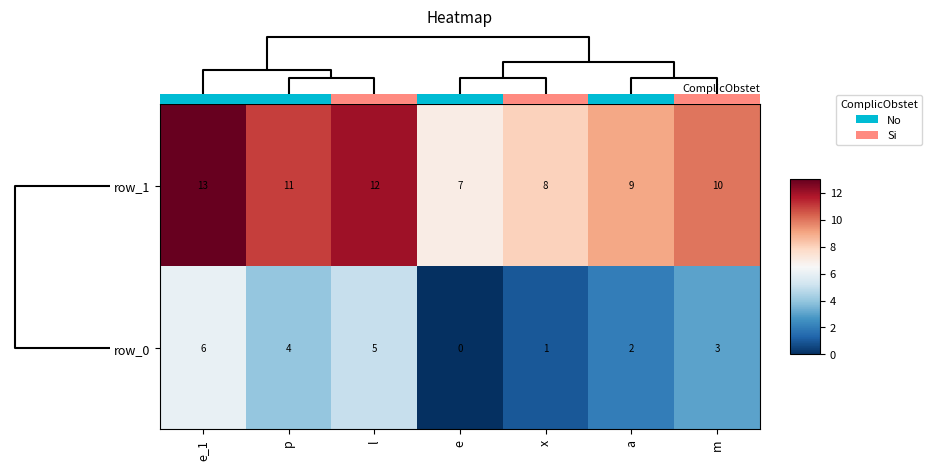

What is the approximate value of row_0 at m?

3